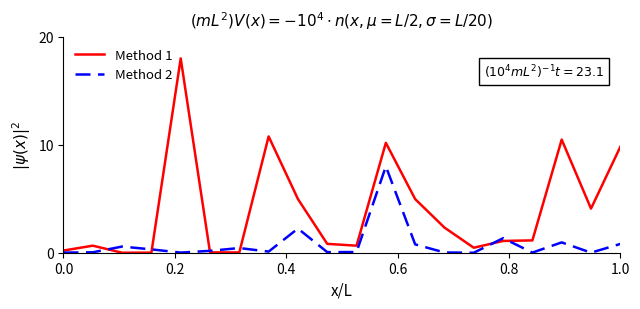

What is the maximum value shown in the chart?

18.0